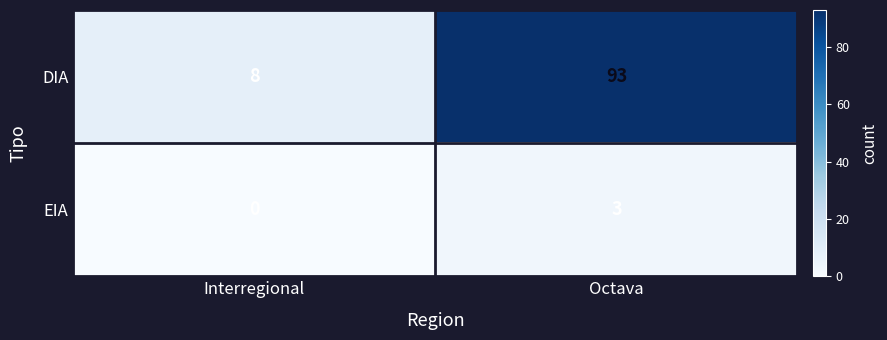

Reading right to left, extract all data points from this chart.

DIA: 93	8
EIA: 3	0